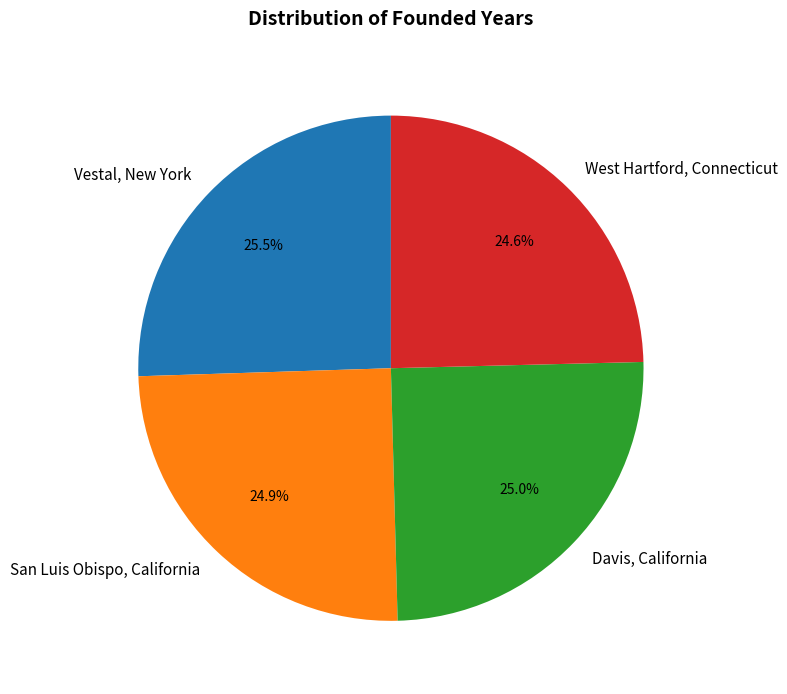

Between San Luis Obispo, California and Vestal, New York, which is larger?

Vestal, New York